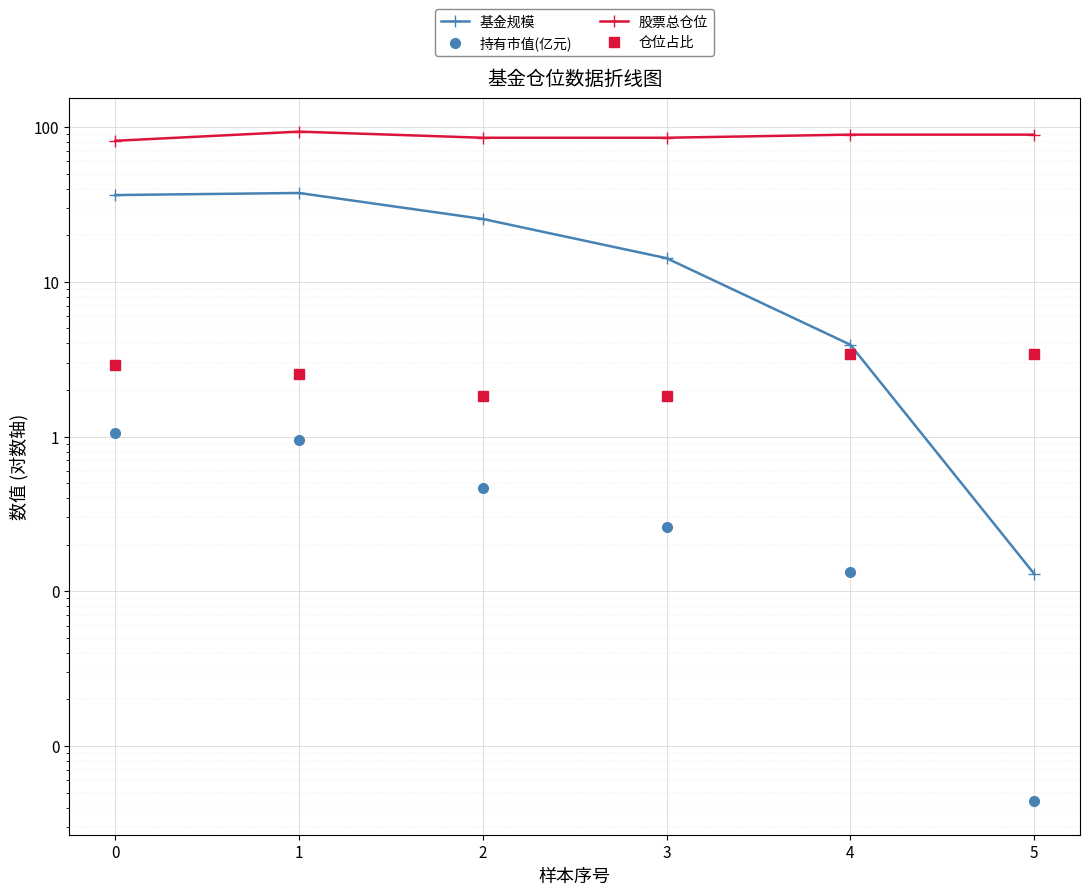

Which series has the largest total across all categories?

股票总仓位